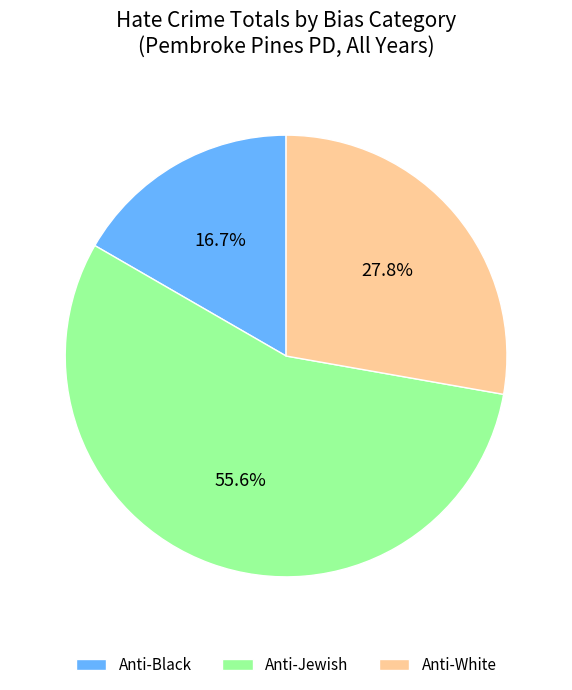

Do Anti-White and Anti-Black together represent more than half of the pie?

No